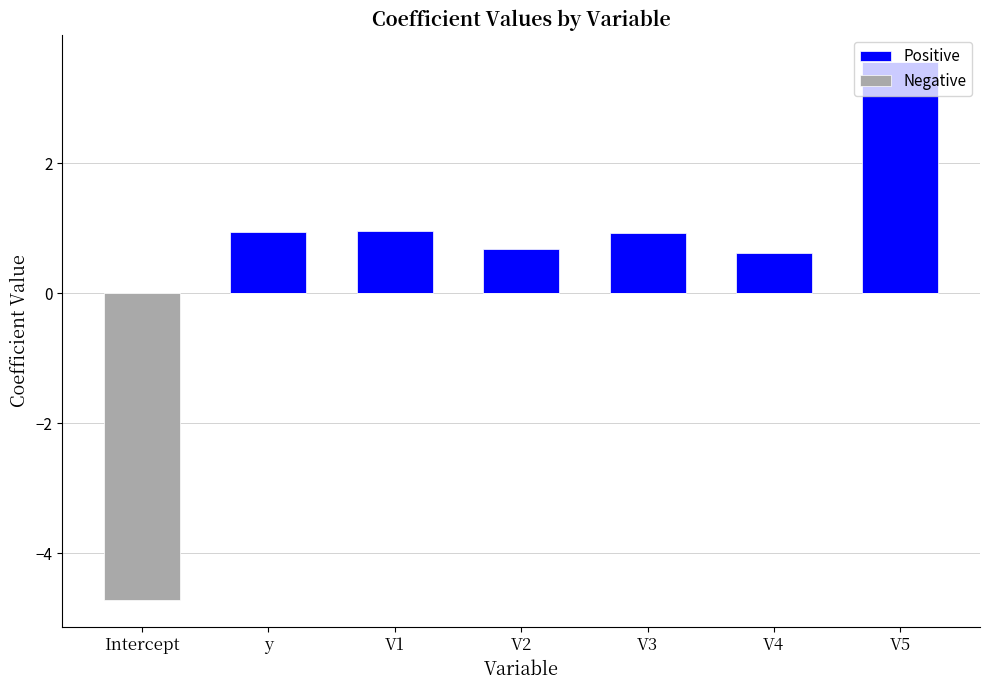

Is it true that Negative equals 1.5 at y?

False